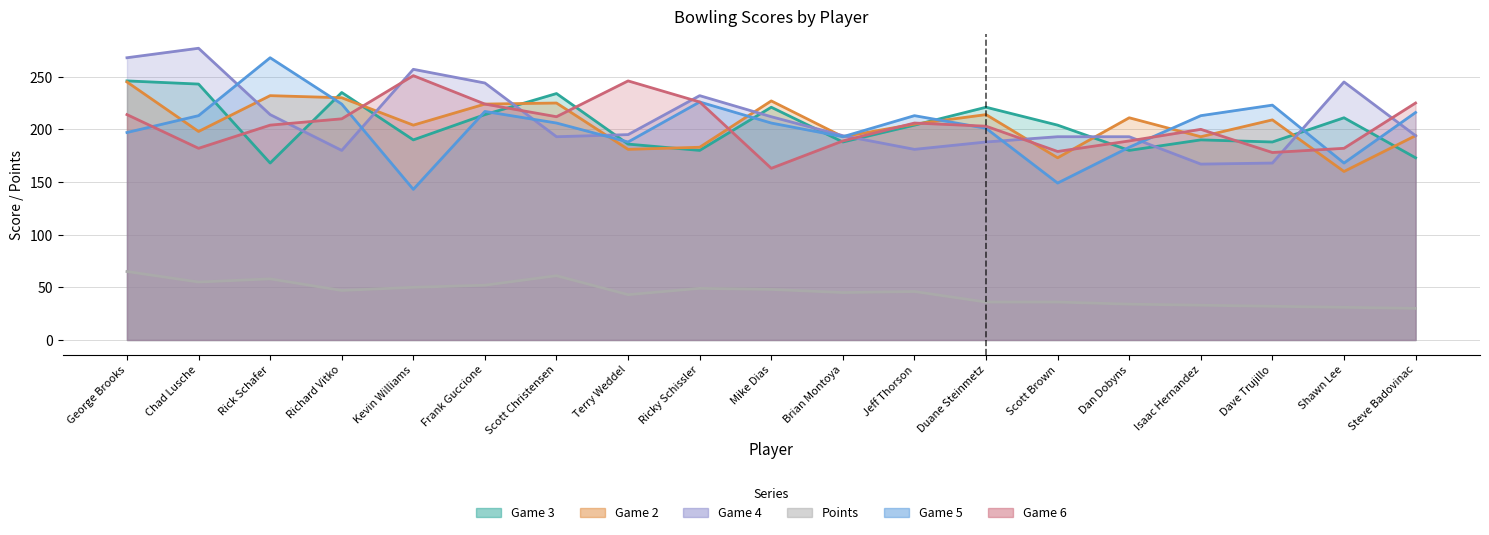

What is the label of the 13th point from the left?

Duane Steinmetz